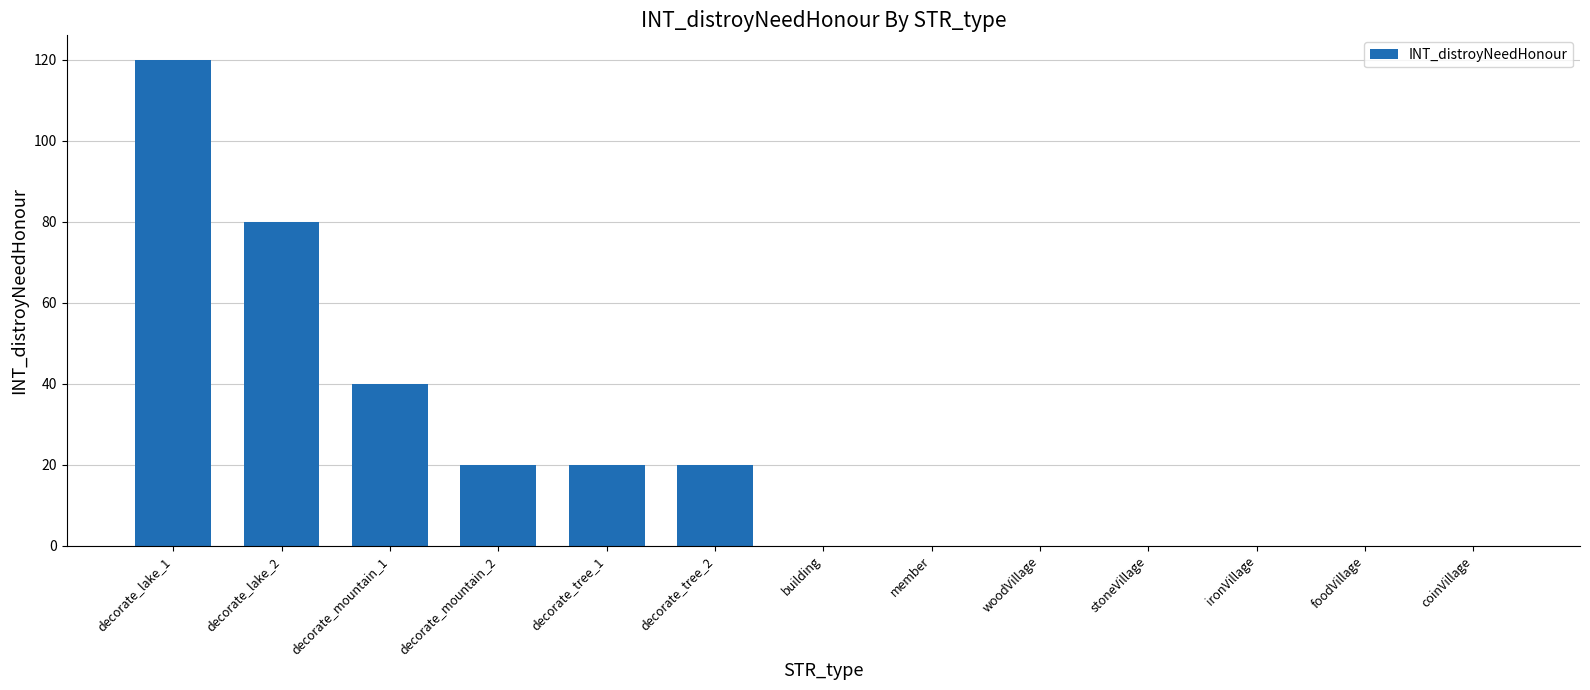

Which category has the highest value across all series?

decorate_lake_1